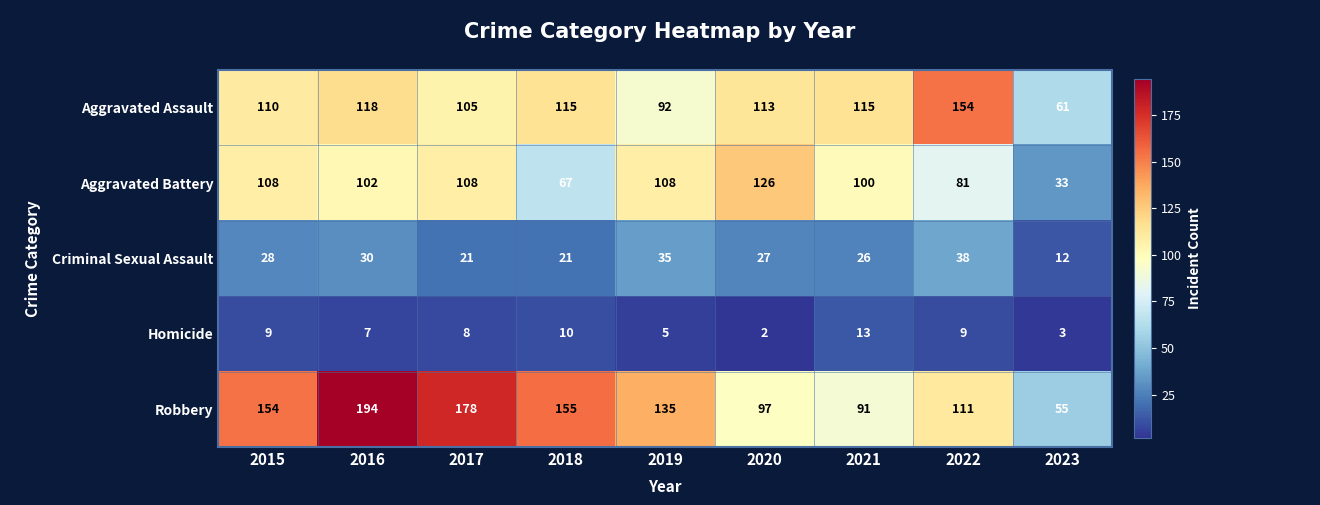

At how many categories does at least one series exceed 2?

9